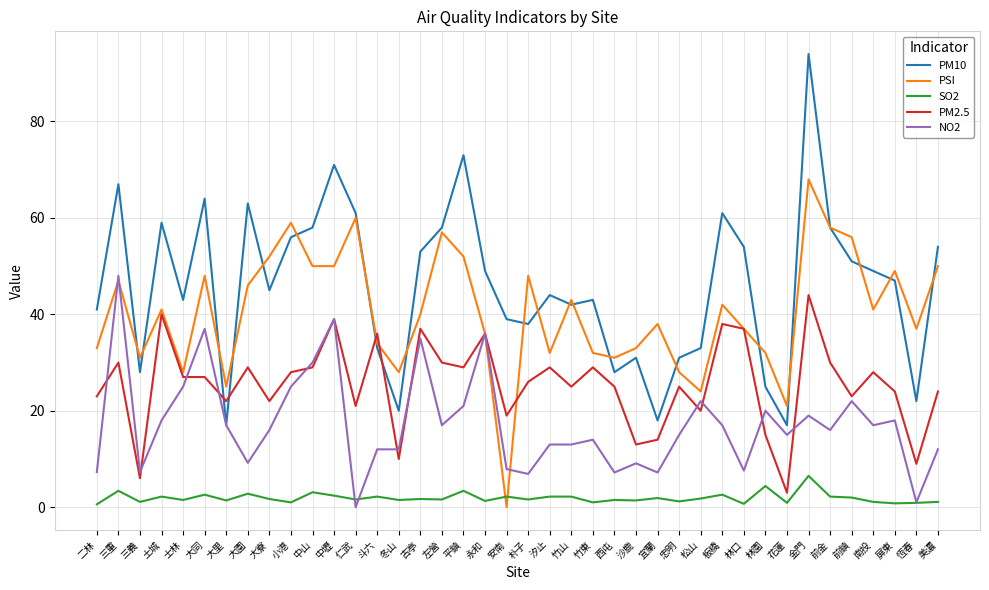

After their last crossing, which series has the higher values: PSI or SO2?

PSI